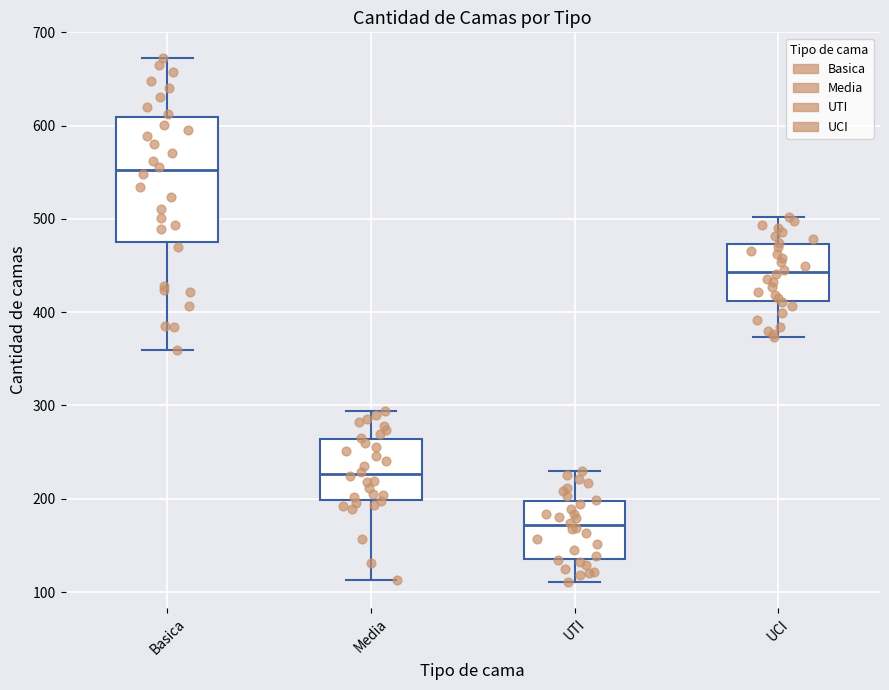

Reading left to right, transcribe this box plot: for each box, give where its median line is, the range the box spans, and where its two whiskers end, as read against the y-axis. The values are not printed on the chart, so give them approximately, as read against the axis.

Basica: median 550, box 470 to 610, whiskers 360 to 670
Media: median 230, box 200 to 260, whiskers 110 to 290
UTI: median 170, box 140 to 200, whiskers 110 to 230
UCI: median 440, box 410 to 470, whiskers 370 to 500